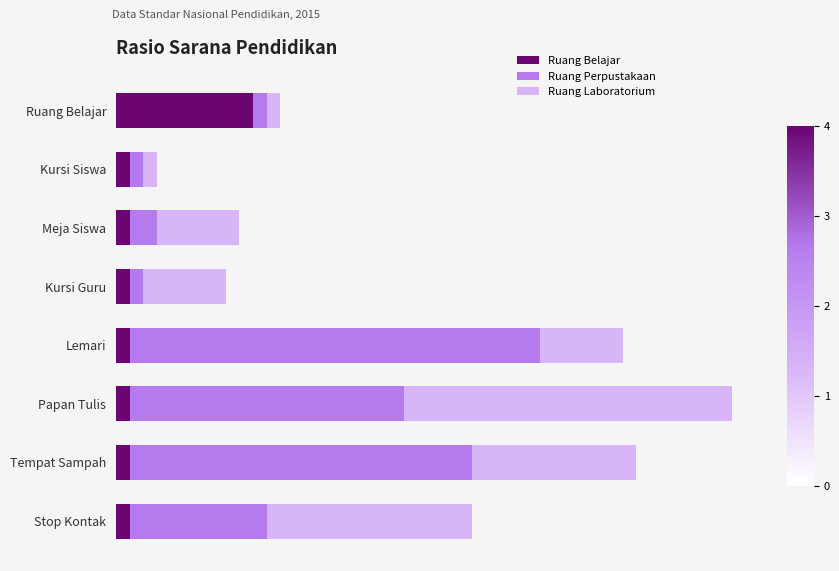

Rank the series by their maximum value, from highest to lowest.

Ruang Perpustakaan, Ruang Laboratorium, Ruang Belajar